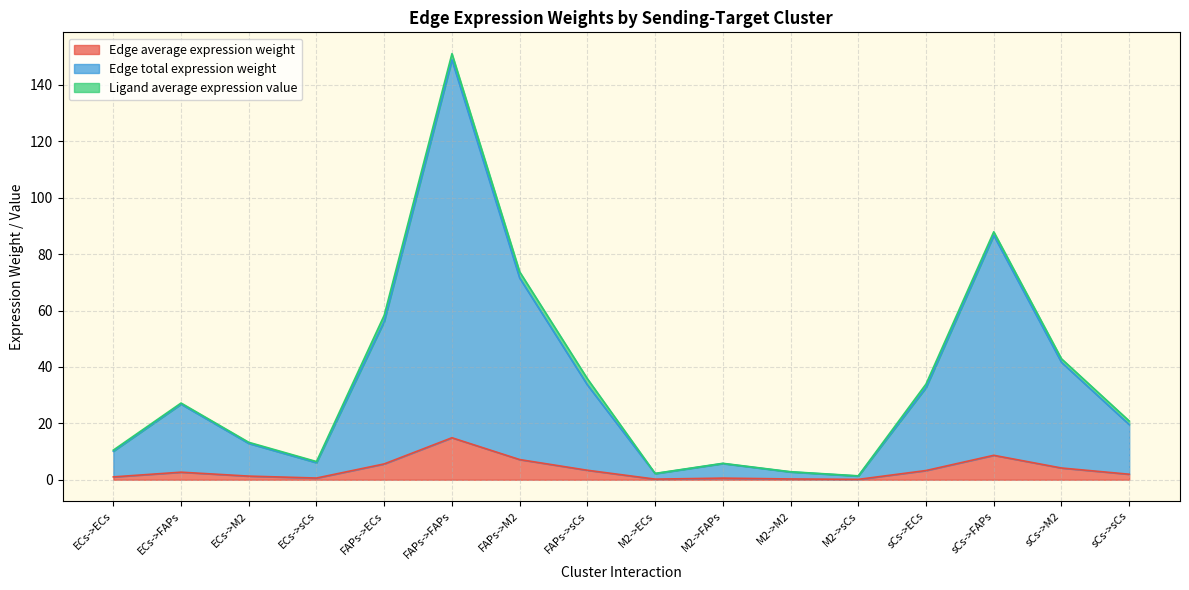

Is it true that Edge average expression weight equals 1.3 at ECs->M2?

True